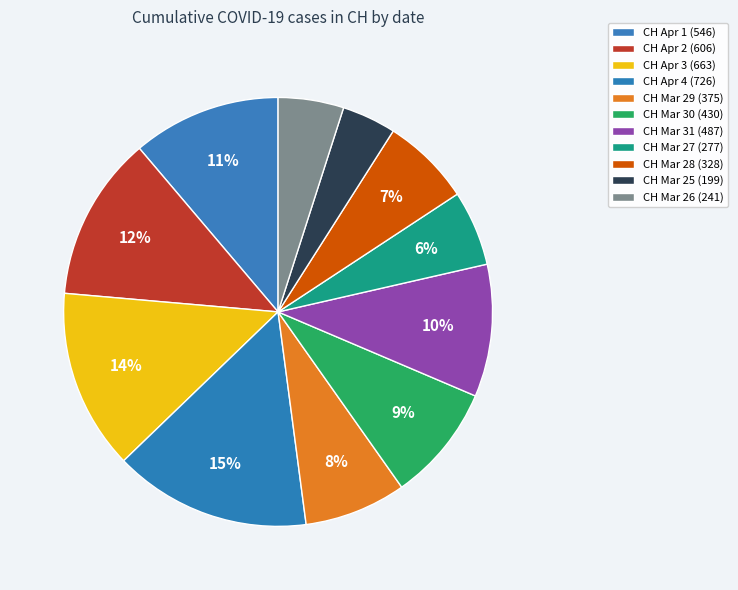

Does any single category account for the majority?

No